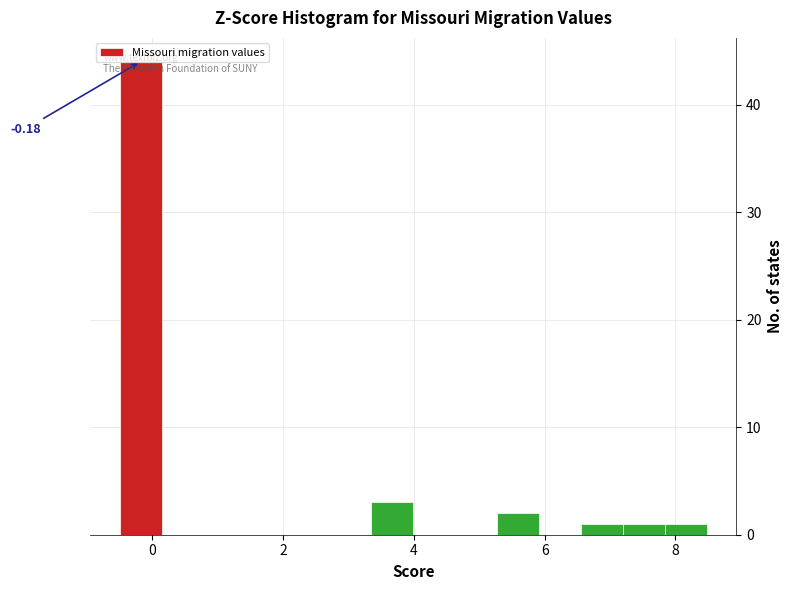

Read against the x-axis, roughly where is the centre of the tallest bar?

-0.2